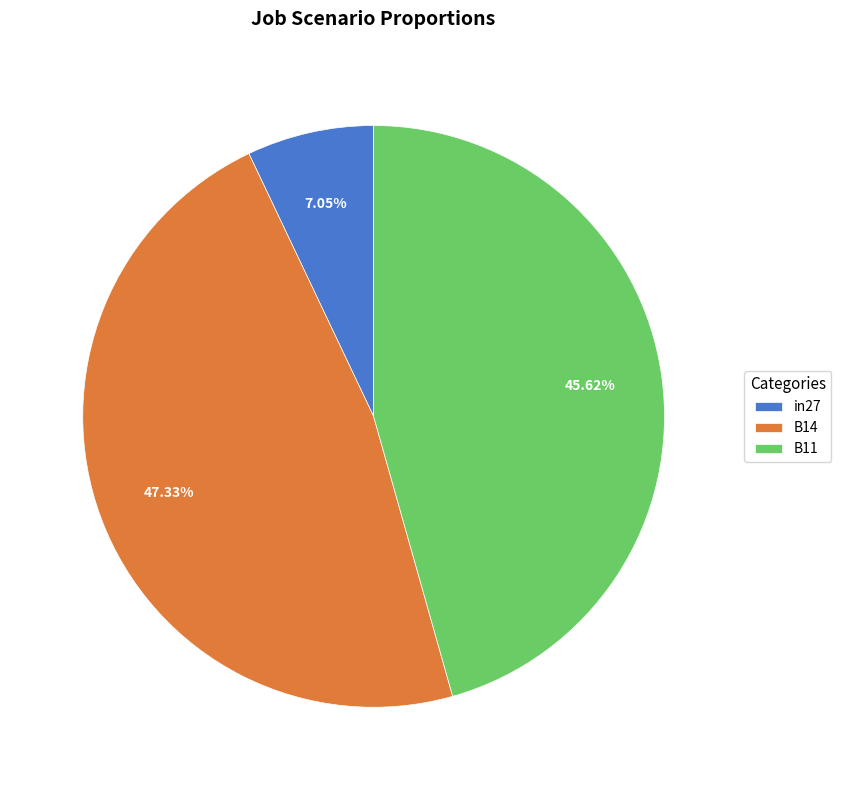

The B11 slice represents 58% of the pie. True or false?

False